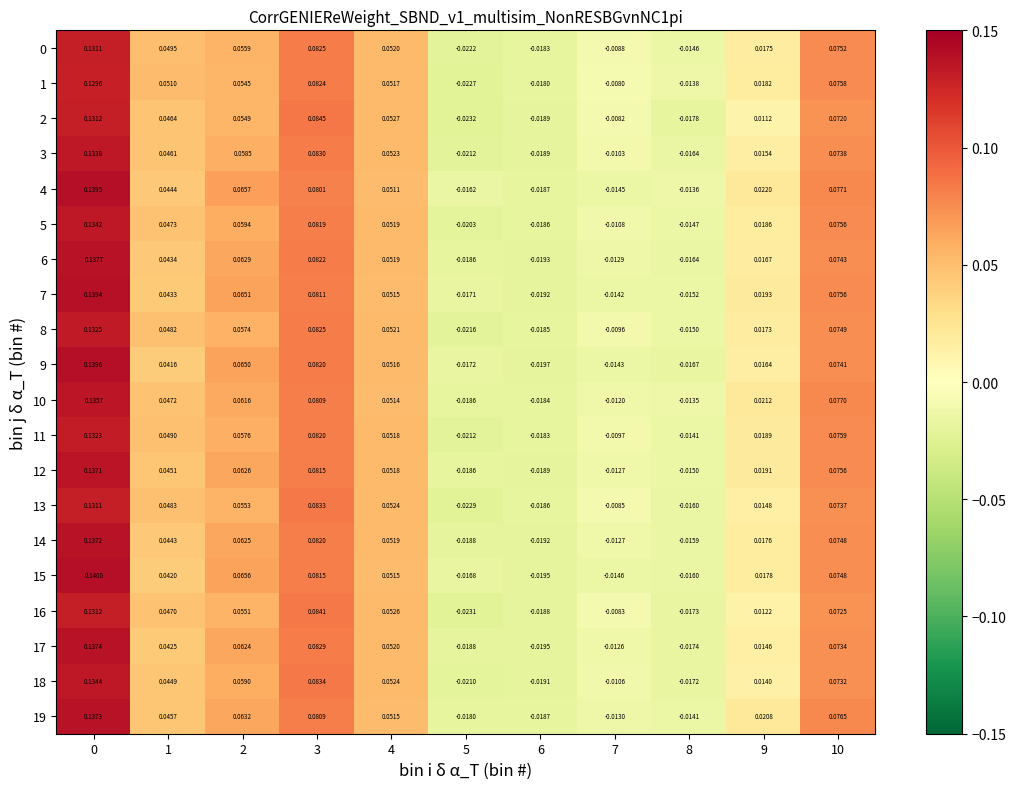

Count the number of categories in the chart.

11